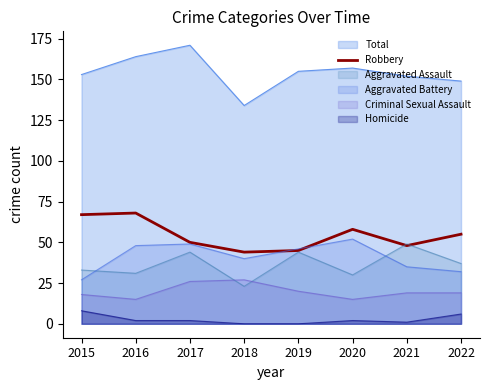

What is the spread (max minus min) of values at 2015?

145